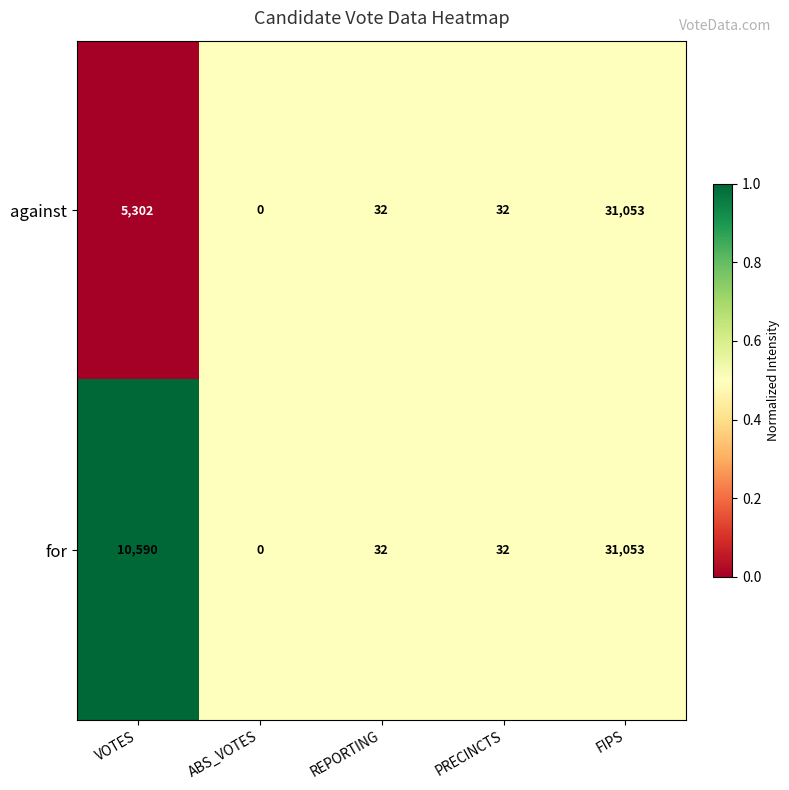

What is the difference between the for values at FIPS and PRECINCTS?

31021